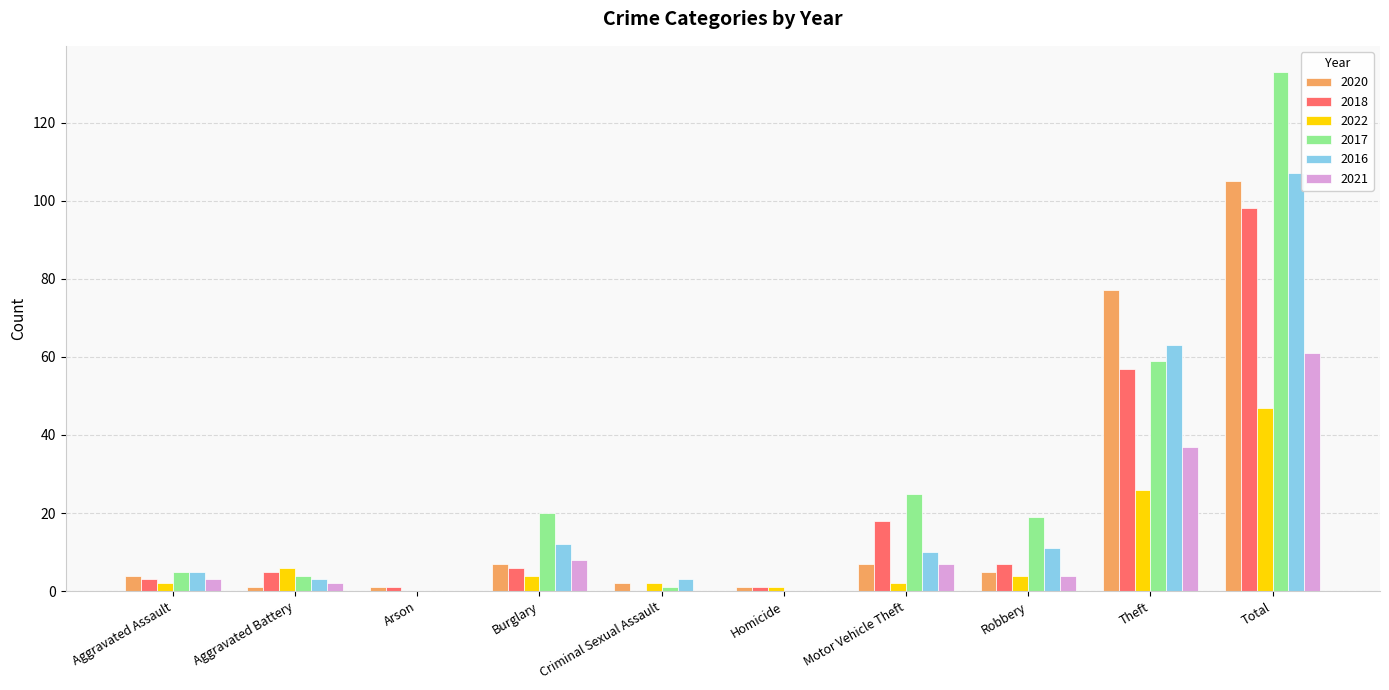

At which label does 2016 reach its peak?

Total